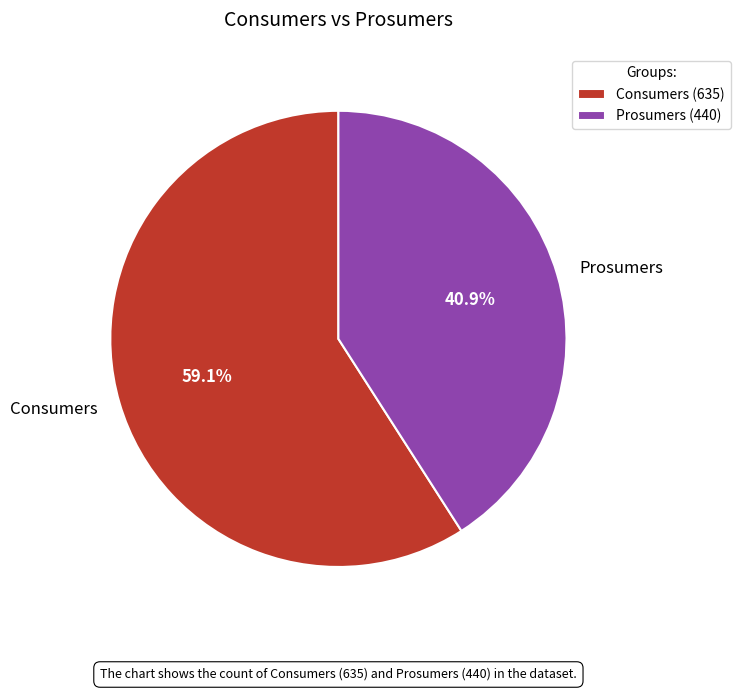

Combined, what portion of the pie is Consumers and Prosumers?

100.0%